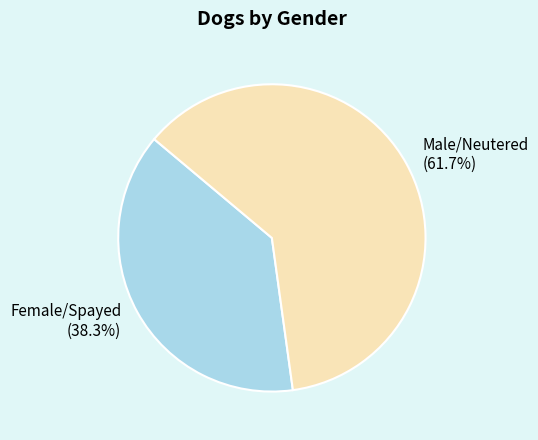

How many slices are in this pie chart?

2